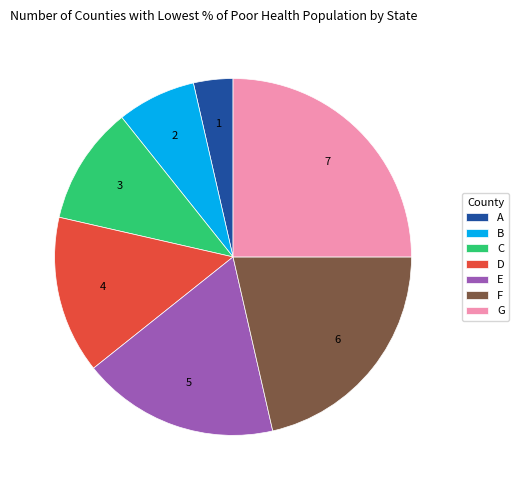

Do C and F together represent more than half of the pie?

No